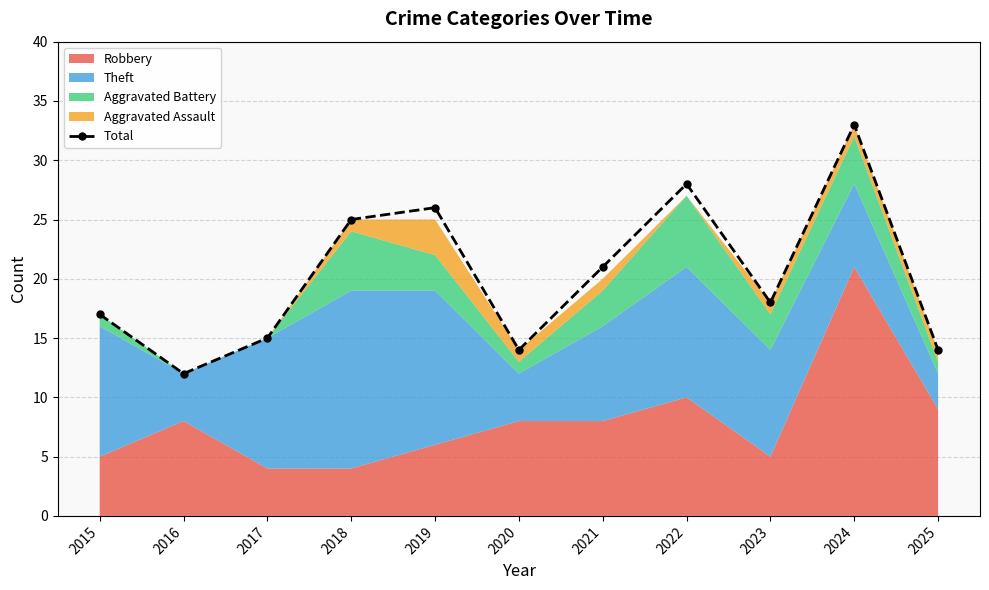

List the labels in order of value, smallest first.

2016, 2020, 2025, 2017, 2015, 2023, 2021, 2018, 2019, 2022, 2024